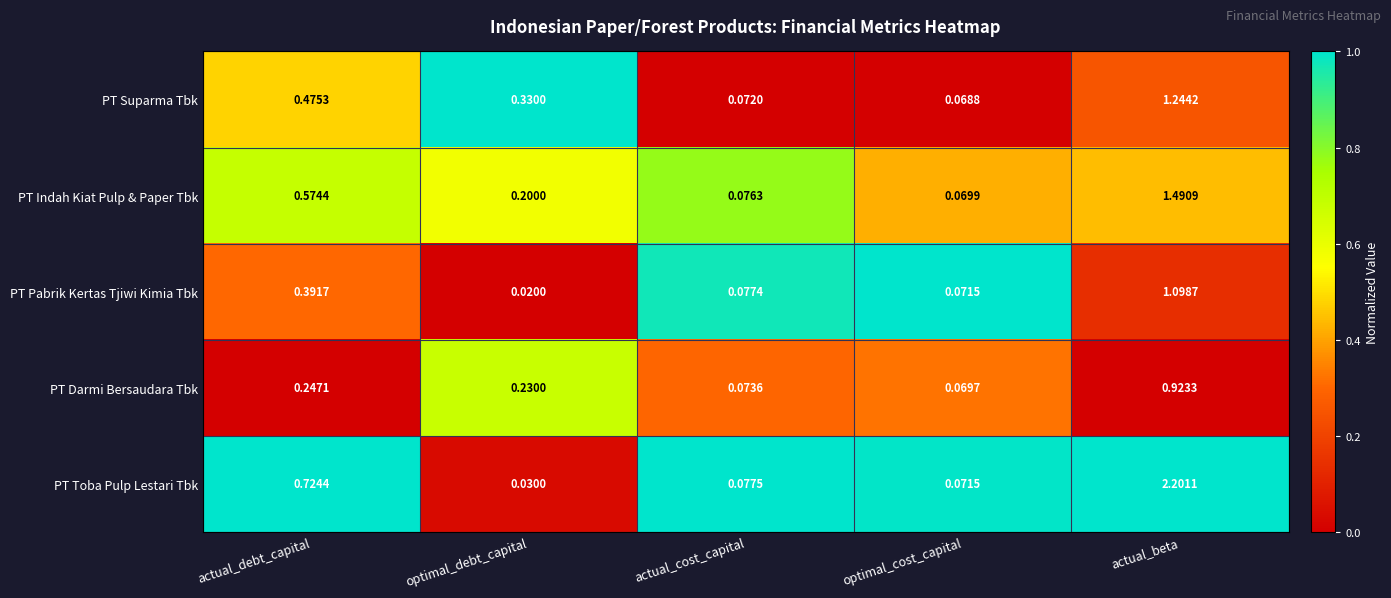

Where is PT Pabrik Kertas Tjiwi Kimia Tbk nearest to the value 0?

optimal_debt_capital